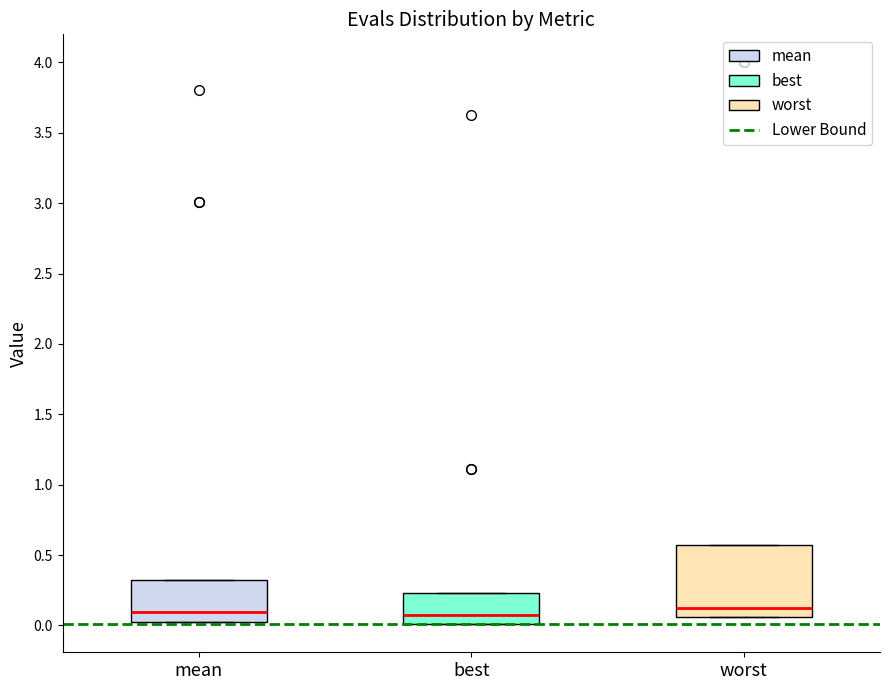

Where is the upper edge of the box for best on the y-axis? The values are not printed on the chart, so give them approximately, as read against the axis.

0.25